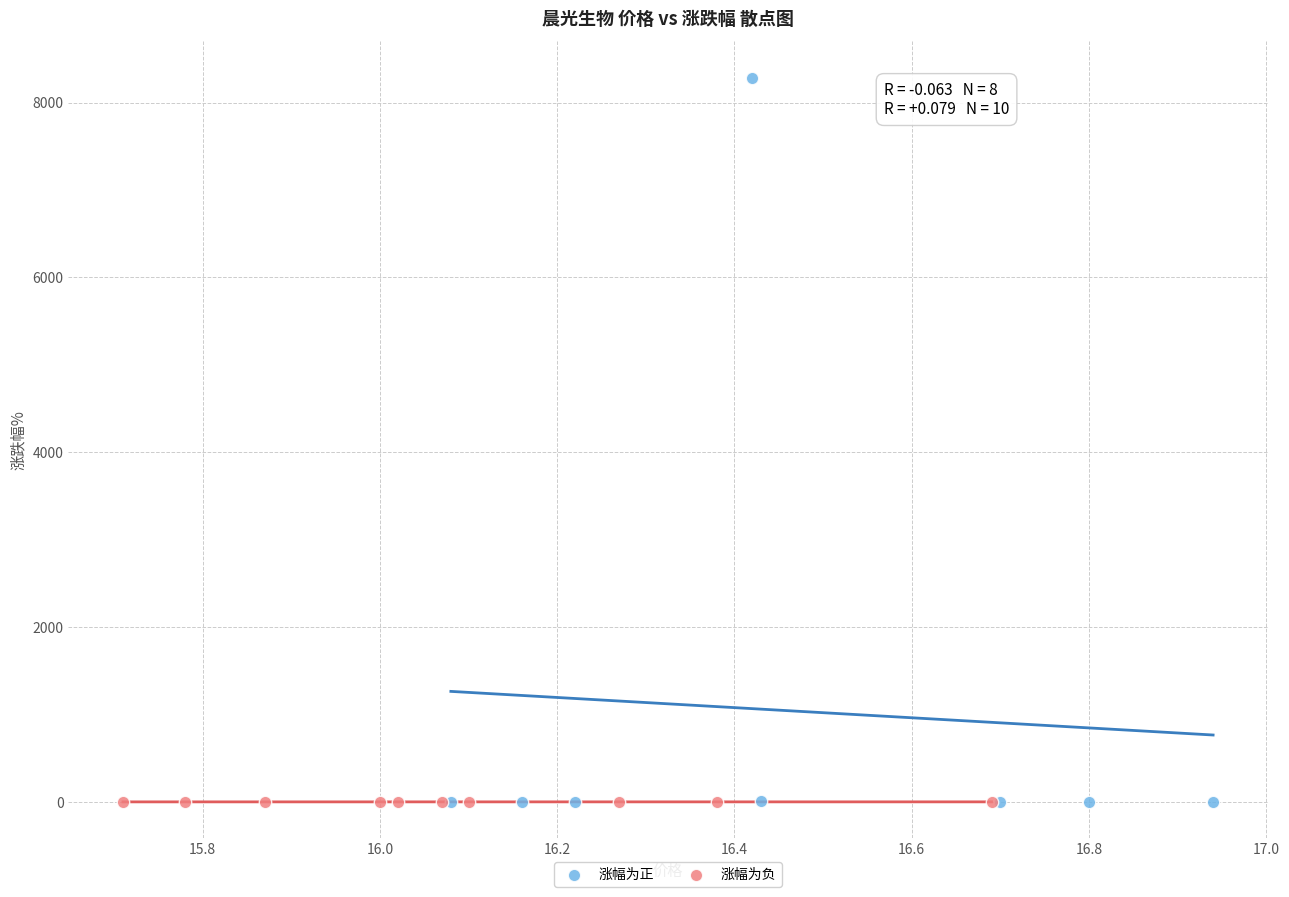

Which series has the largest Y range (max minus min)?

涨幅为正